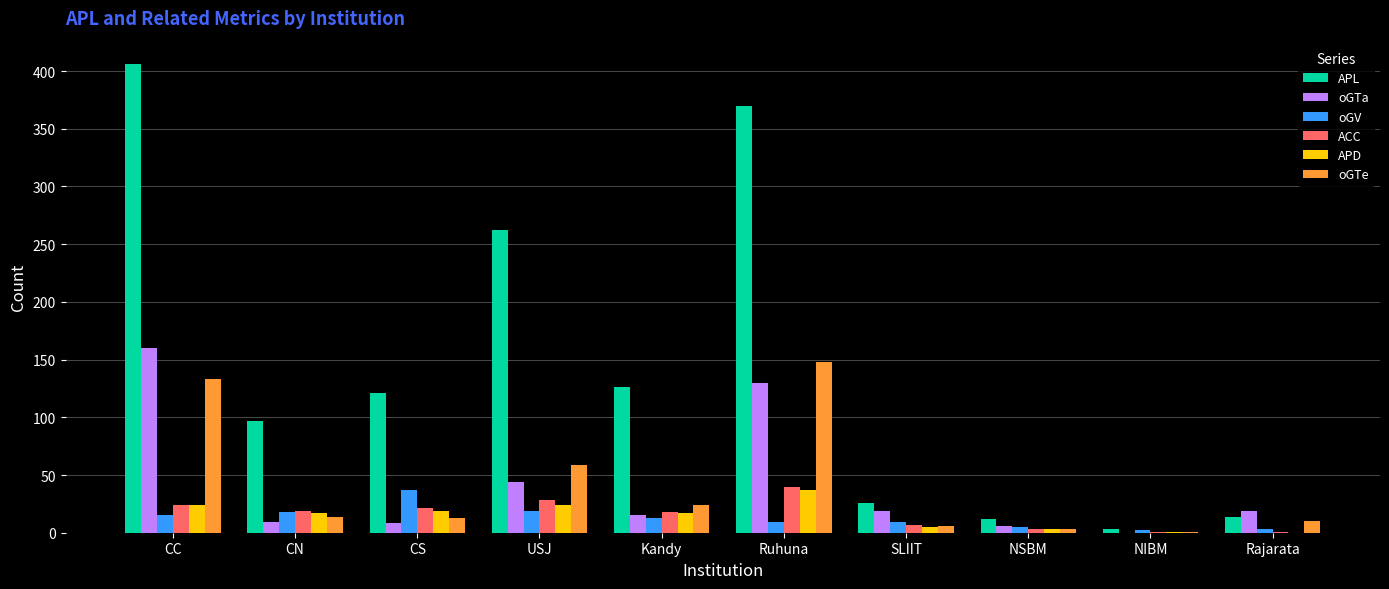

Which label corresponds to the largest value in the chart?

CC